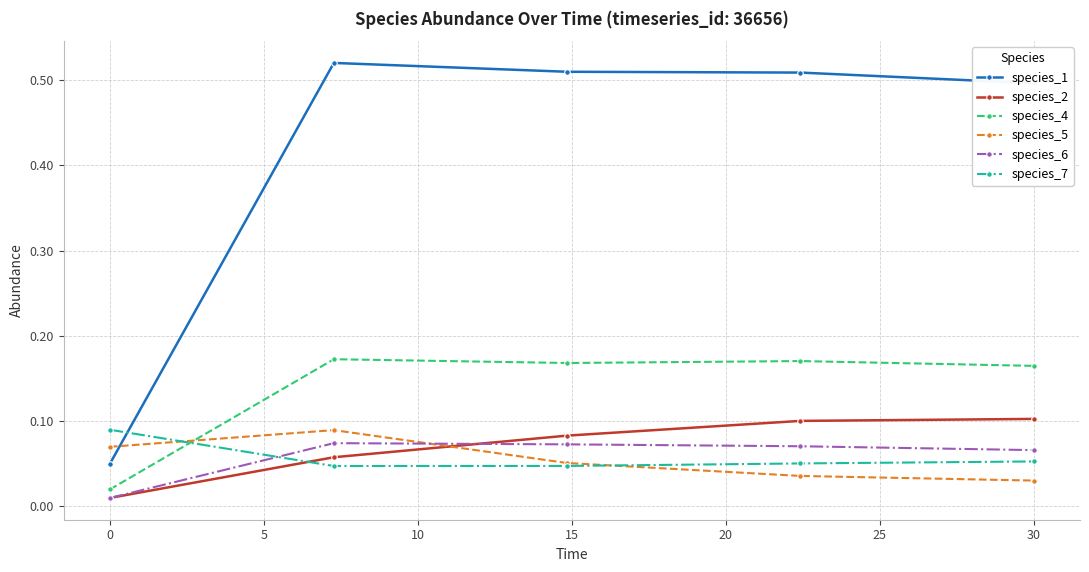

Which series ends up on top after the final intersection of species_7 and species_1?

species_1